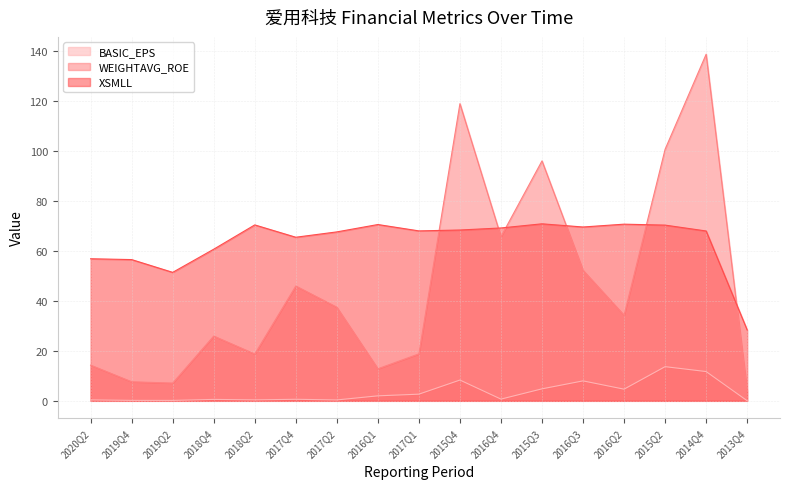

What are all the series names shown in the legend?

BASIC_EPS, WEIGHTAVG_ROE, XSMLL